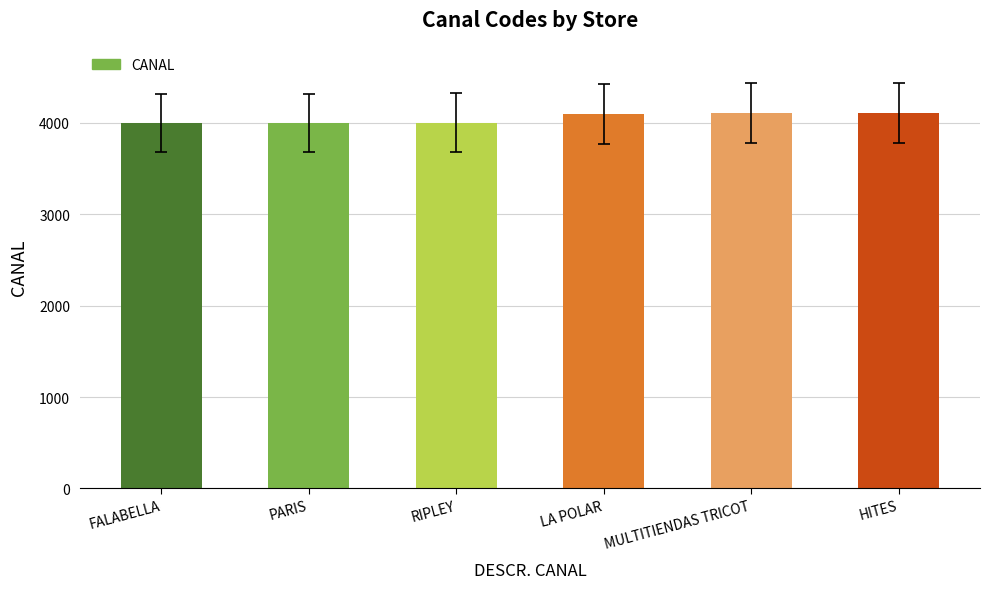

Count the number of categories in the chart.

6